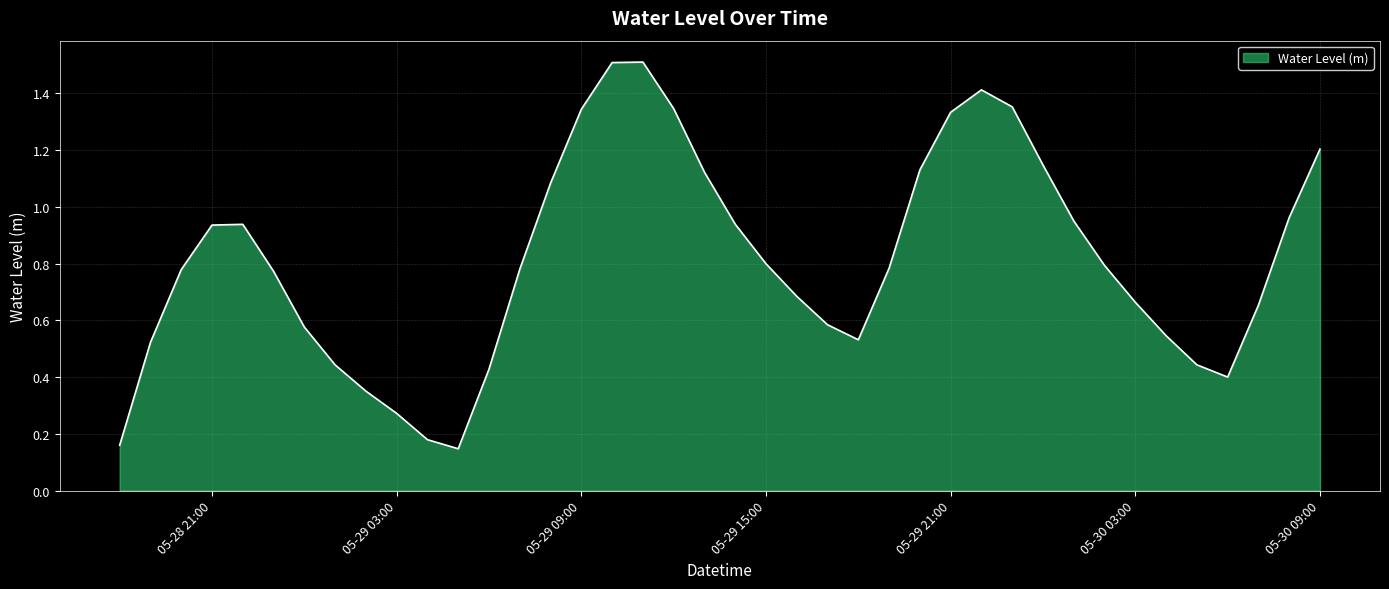

What is the maximum value shown in the chart?

1.5